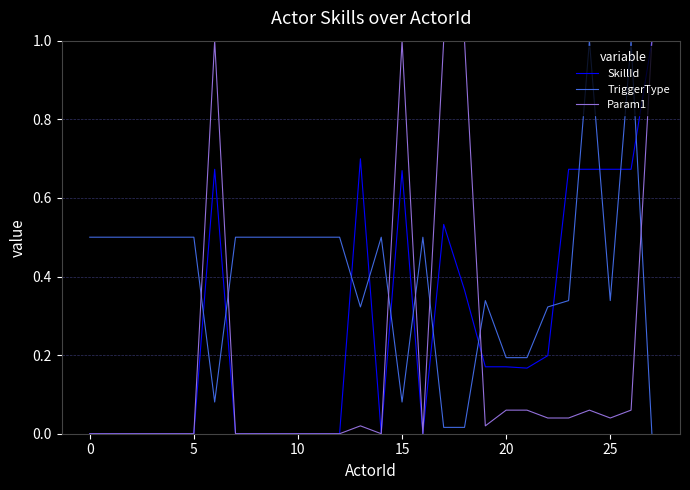

What is the greatest value displayed?

1.0